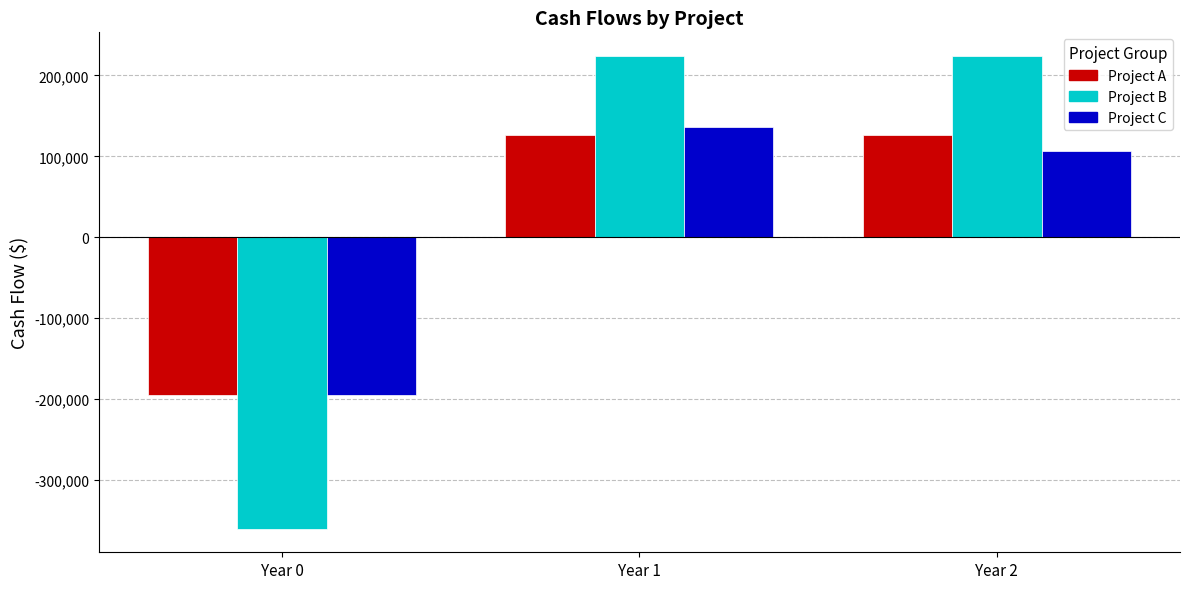

What is the minimum value for Project C?

-195000